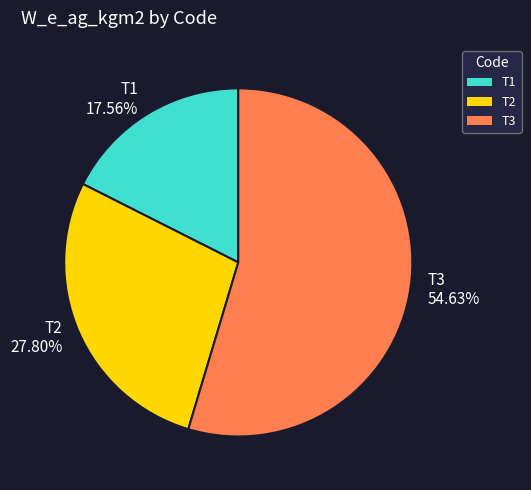

Between T1 17.56% and T3 54.63%, which is larger?

T3 54.63%